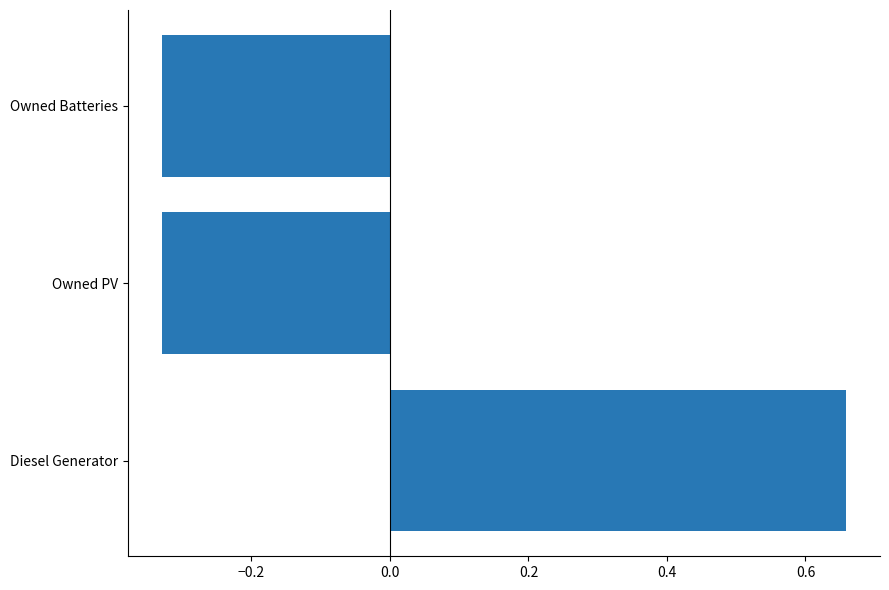

How many values are between 0 and 1?

1